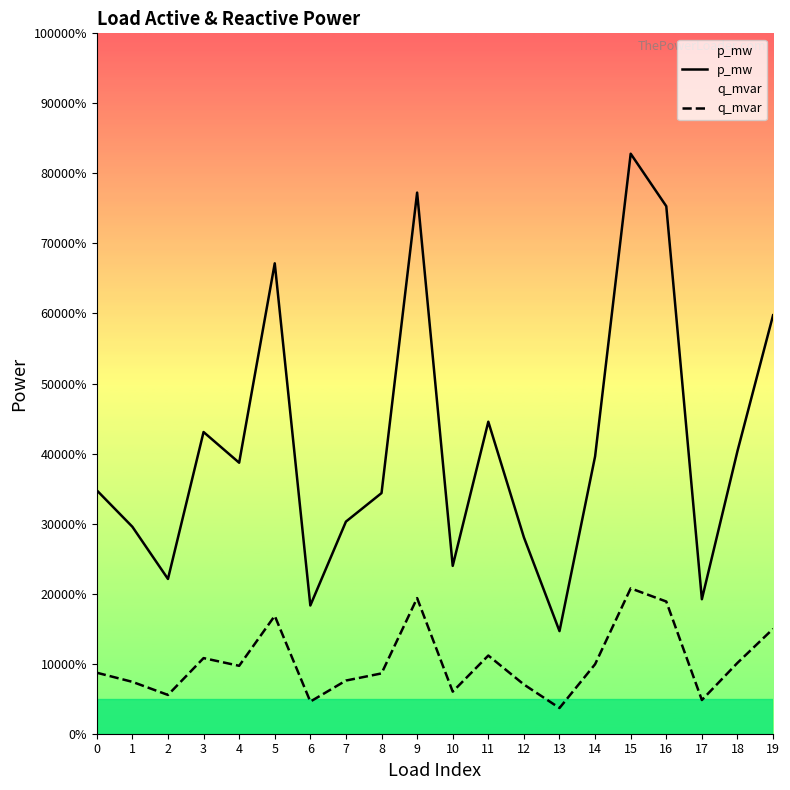

Is it true that p_mw equals 0.0 at 12?

True